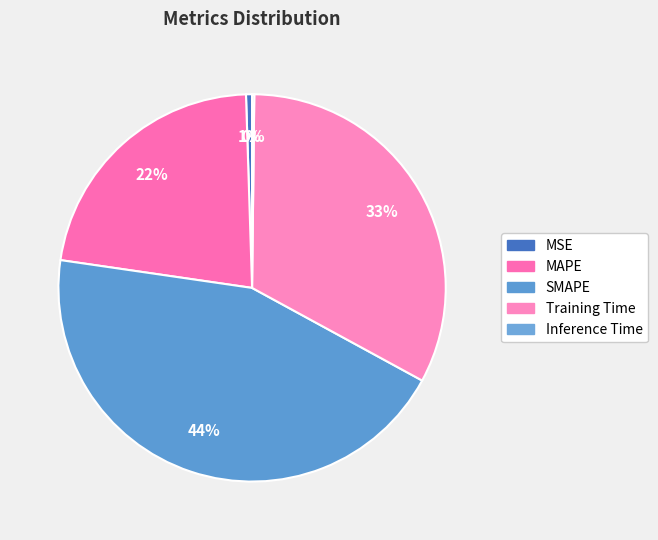

Is Inference Time the majority of the pie?

No